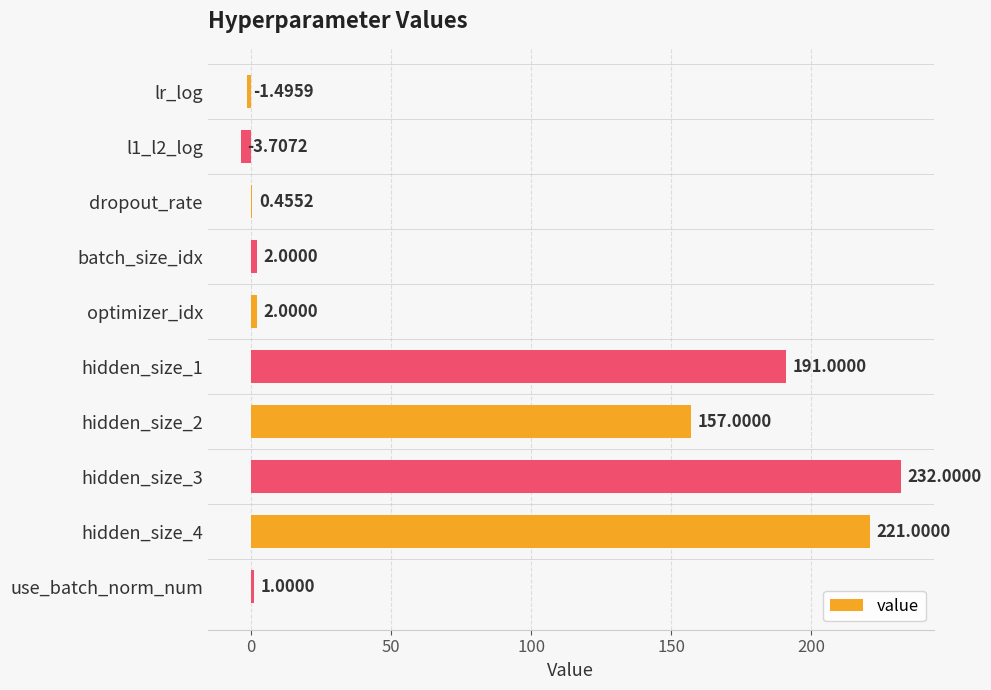

Which label corresponds to the largest value in the chart?

hidden_size_3